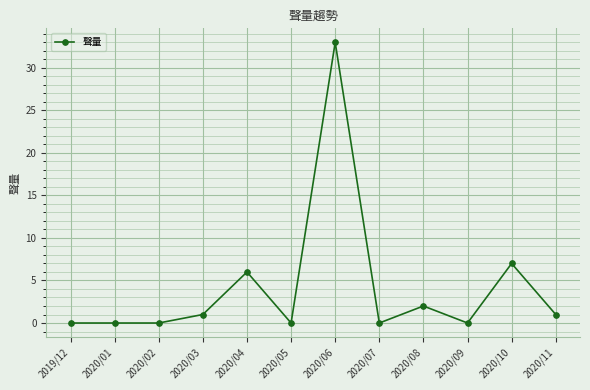

True or false: the data shows 7 at 2020/10.

True